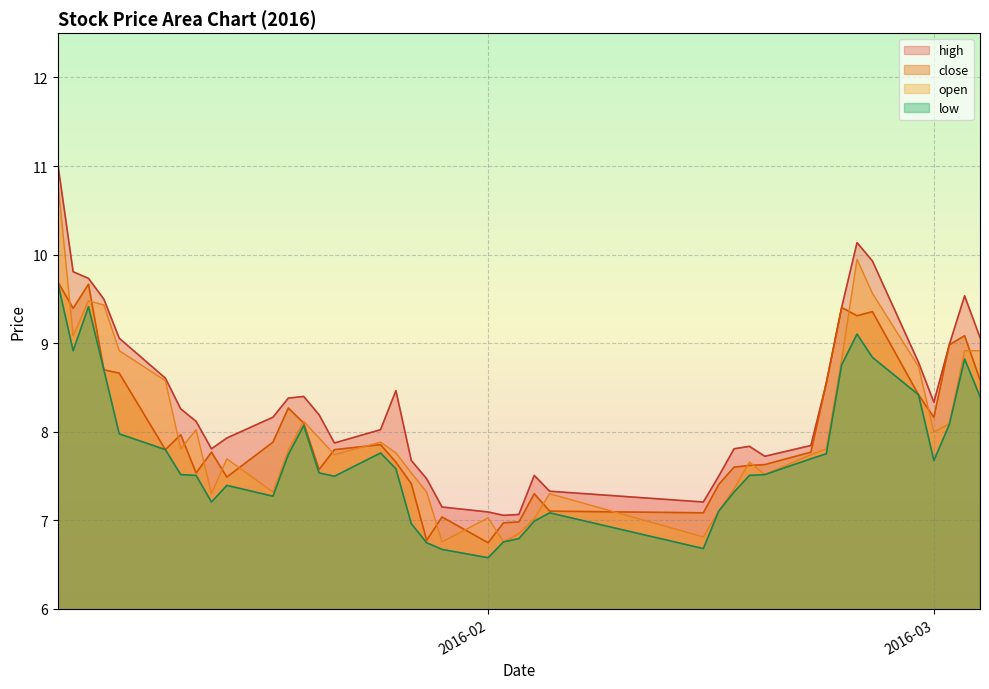

Which series has the widest spread of values?

open